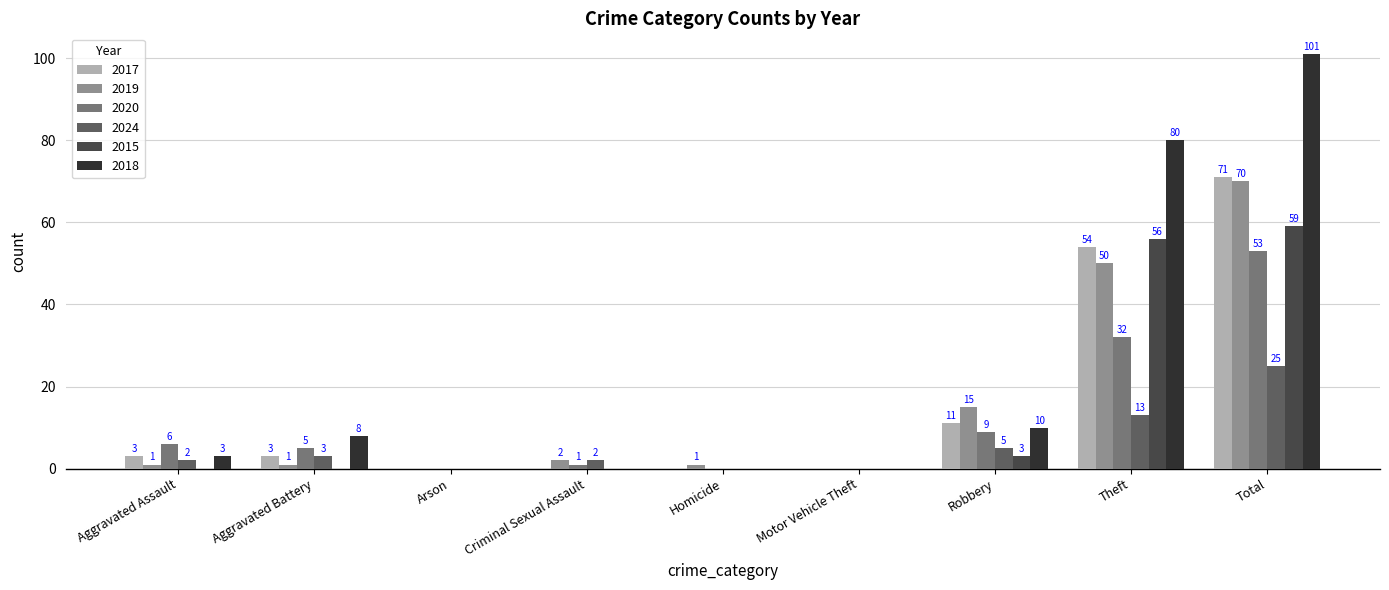

What is the sum of all 2018 values?

202